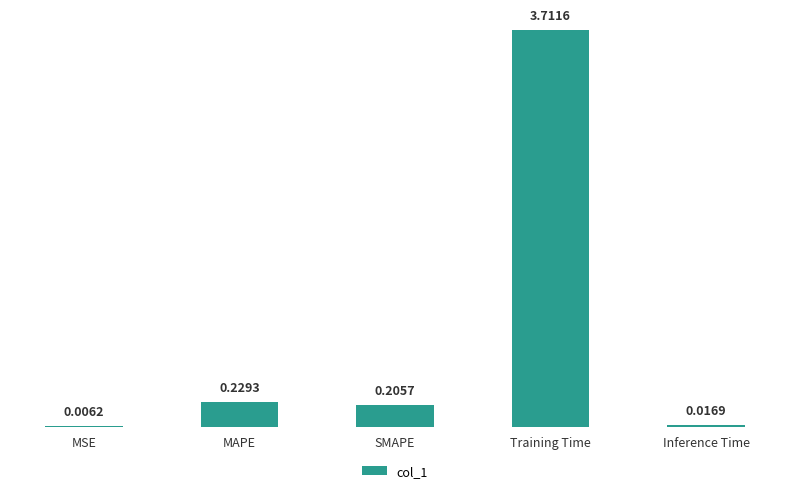

Where is the data nearest to the value 1?

MAPE